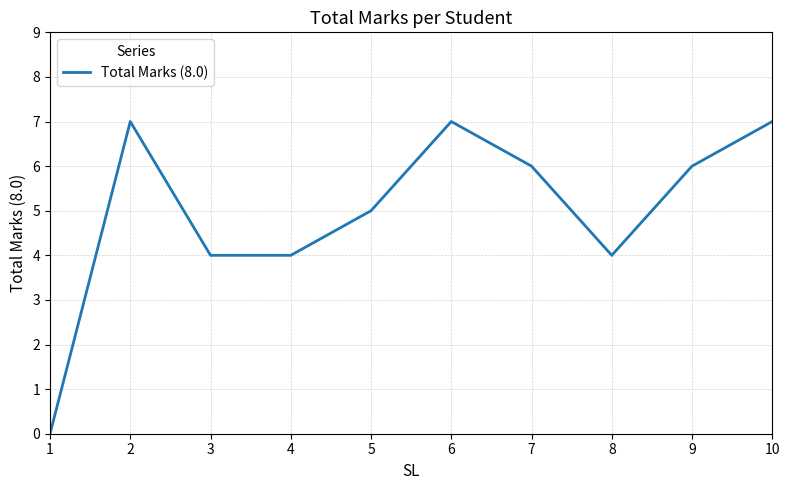

What value does the data have at 9?

6